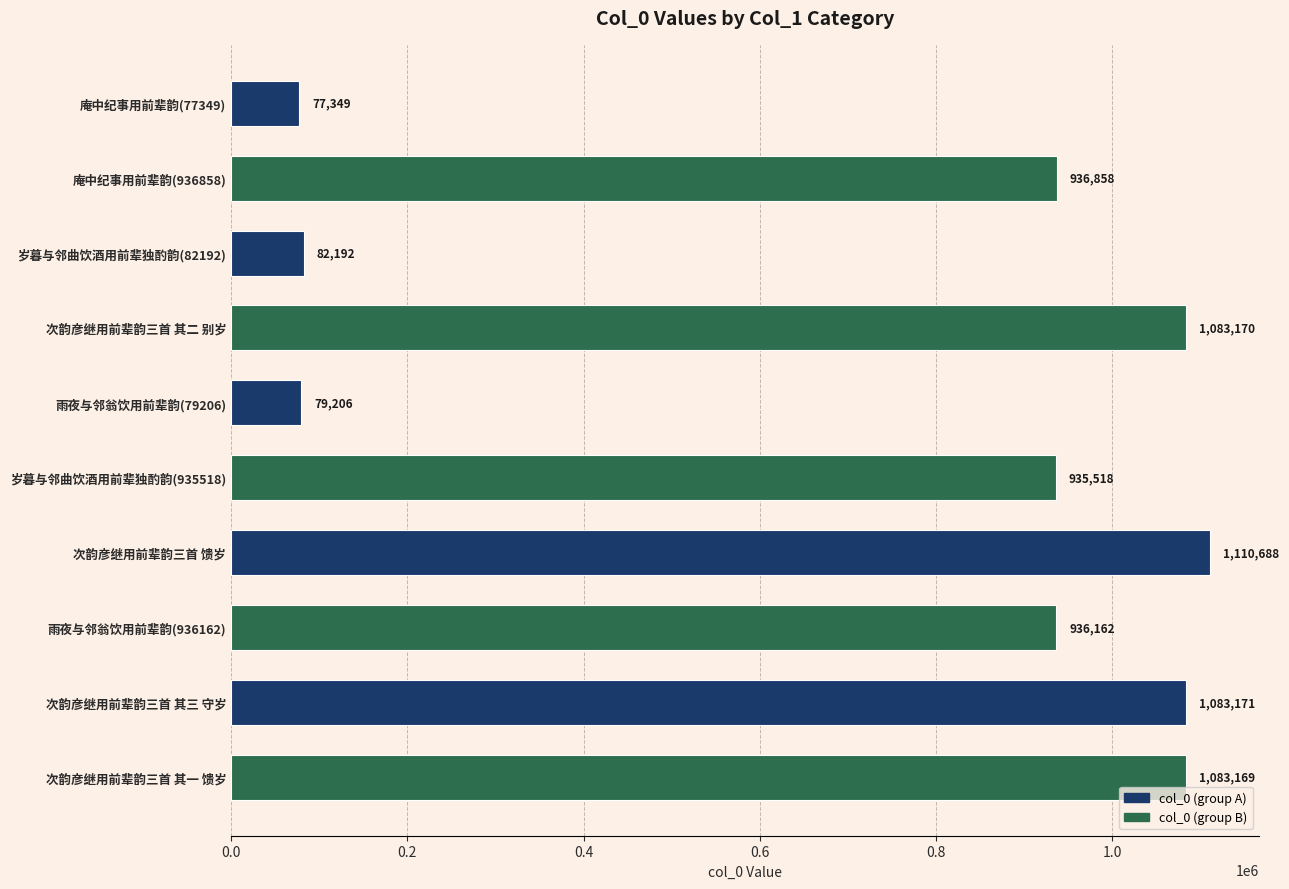

List the labels in order of value, largest first.

次韵彦继用前辈韵三首 馈岁, 次韵彦继用前辈韵三首 其三 守岁, 次韵彦继用前辈韵三首 其二 别岁, 次韵彦继用前辈韵三首 其一 馈岁, 庵中纪事用前辈韵(936858), 雨夜与邻翁饮用前辈韵(936162), 岁暮与邻曲饮酒用前辈独酌韵(935518), 岁暮与邻曲饮酒用前辈独酌韵(82192), 雨夜与邻翁饮用前辈韵(79206), 庵中纪事用前辈韵(77349)